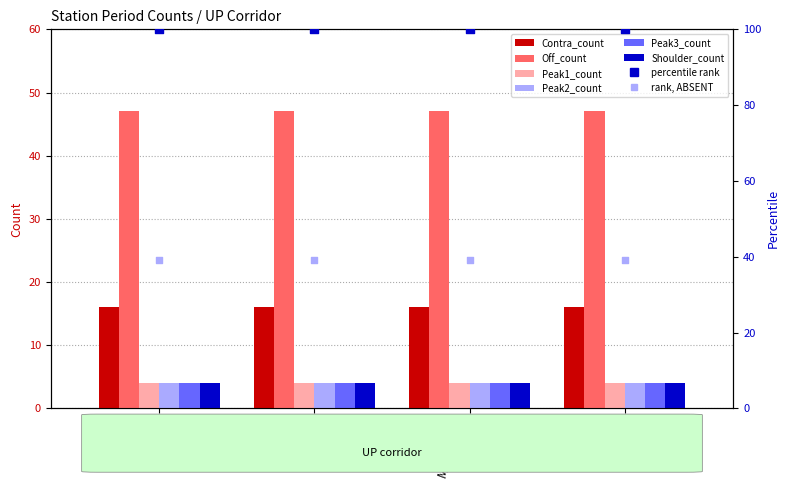

What are all the series names shown in the legend?

Contra_count, Off_count, Peak1_count, Peak2_count, Peak3_count, Shoulder_count